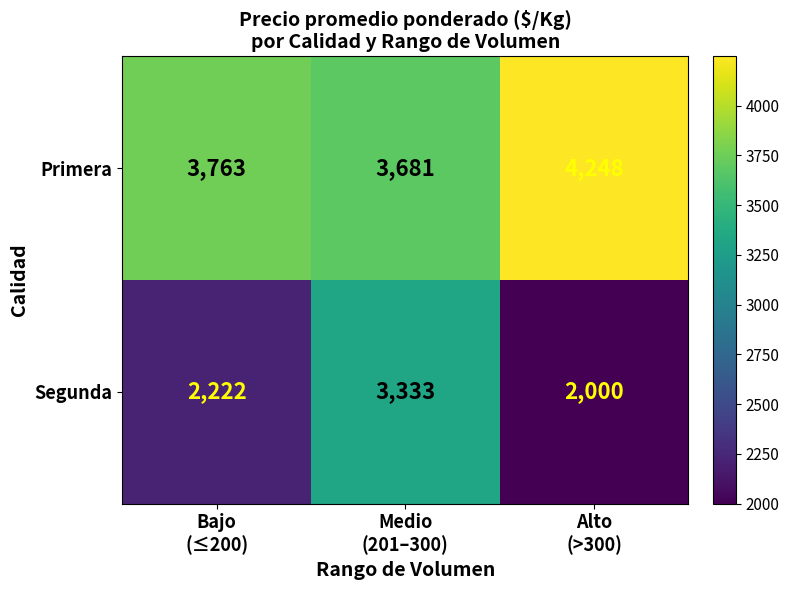

What is the difference between the maximum and minimum values in the Primera series?

567